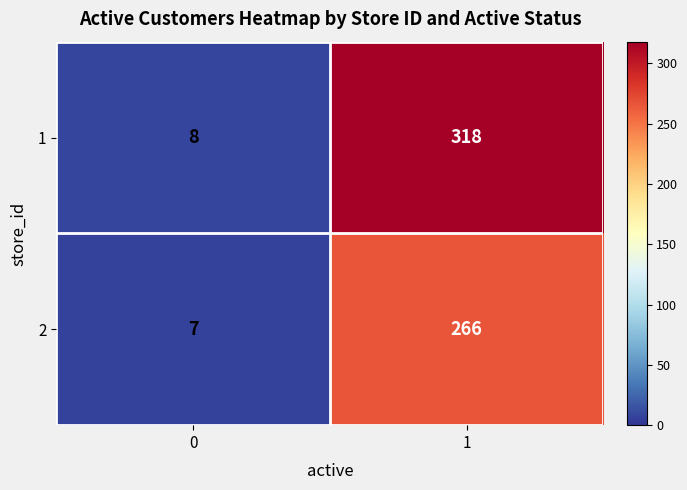

Which series has the largest total across all categories?

1